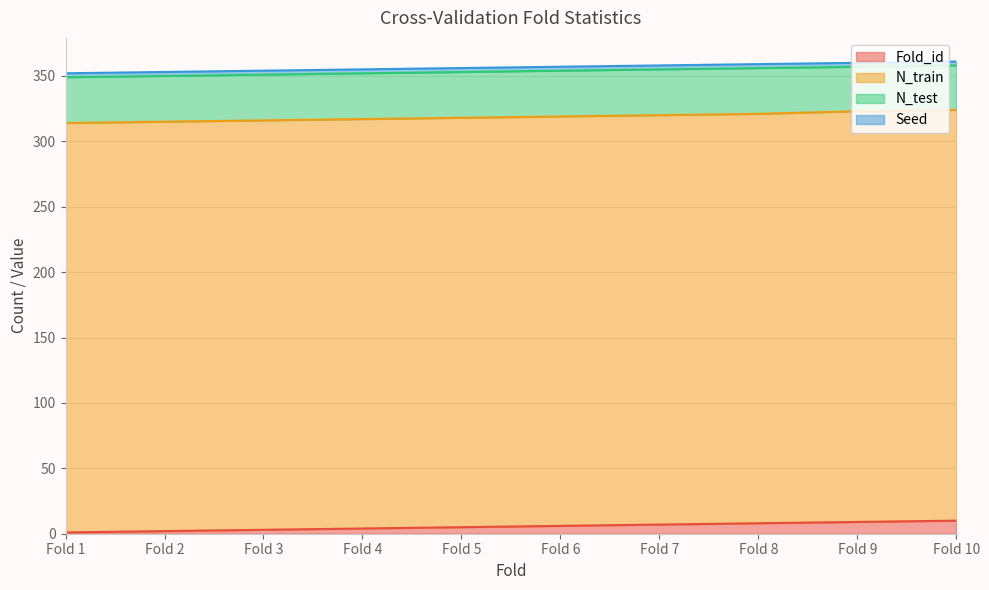

Is it true that Seed equals 3 at Fold 4?

True